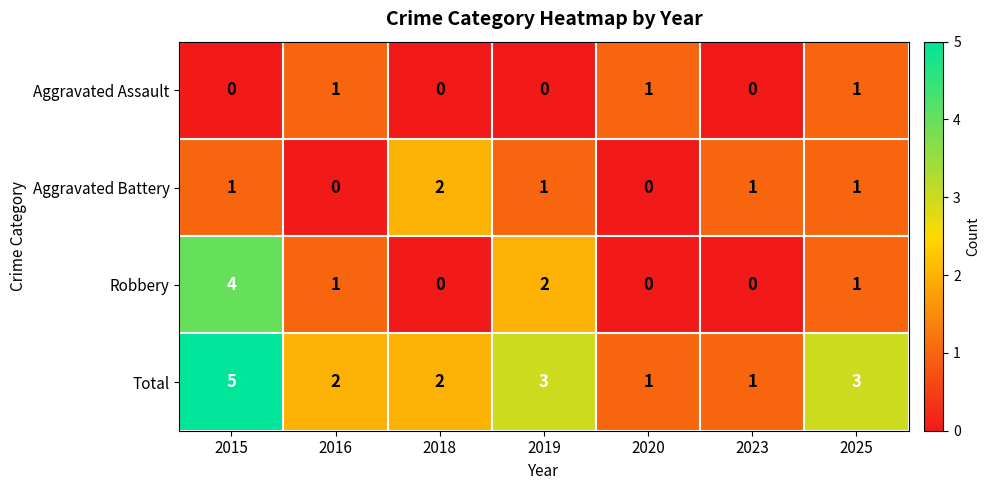

What is the sum of the Total values at 2023 and 2015?

6